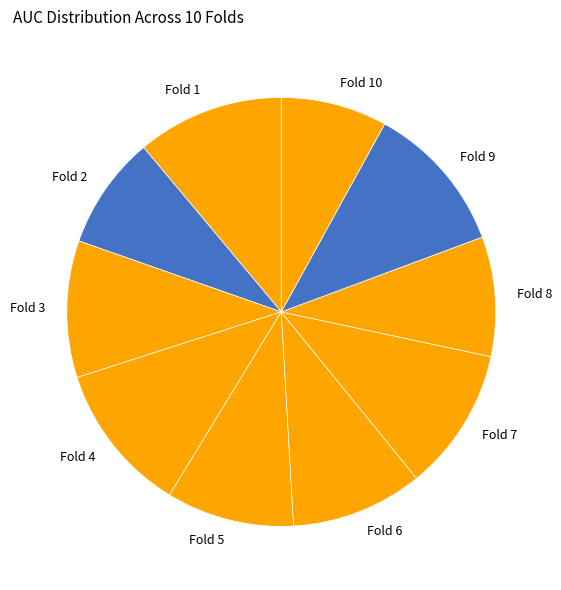

Which category has the smallest portion of the pie?

Fold 10